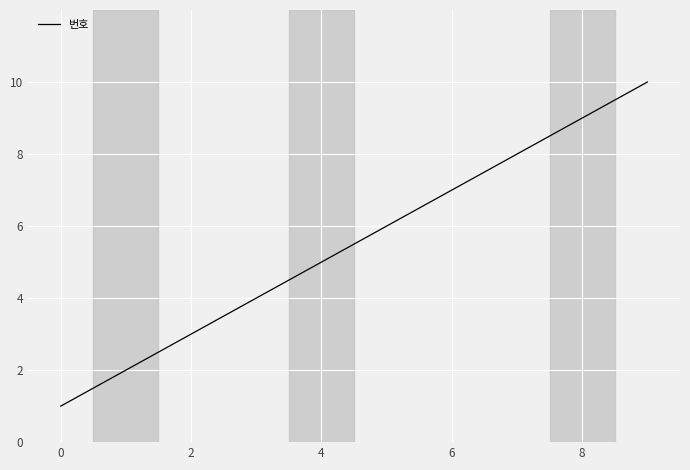

What is the maximum value shown in the chart?

10